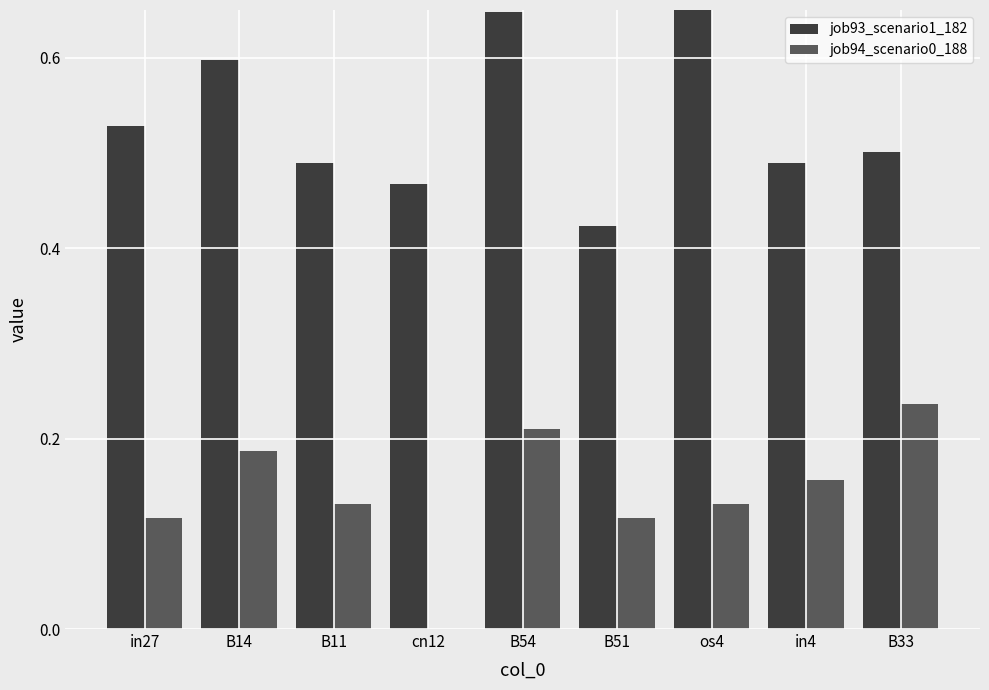

Reading right to left, list all the values displayed in this chart.

job93_scenario1_182: 0.5	0.5	0.7	0.4	0.6	0.5	0.5	0.6	0.5
job94_scenario0_188: 0.2	0.2	0.1	0.1	0.2	0.0	0.1	0.2	0.1